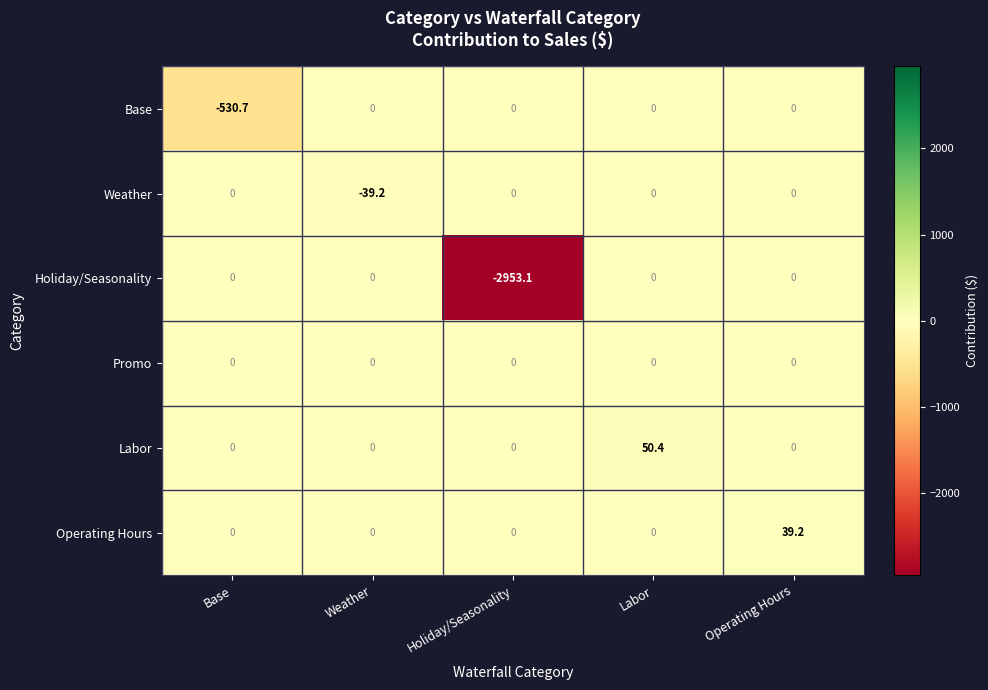

Which label corresponds to the largest value in the chart?

Labor